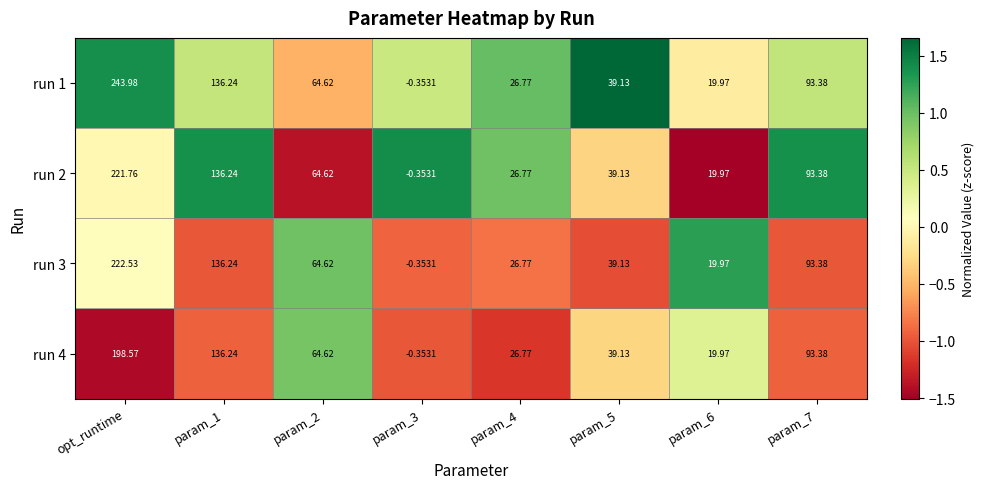

Is the value of run 3 at param_3 greater than the value of run 4 at param_2?

No